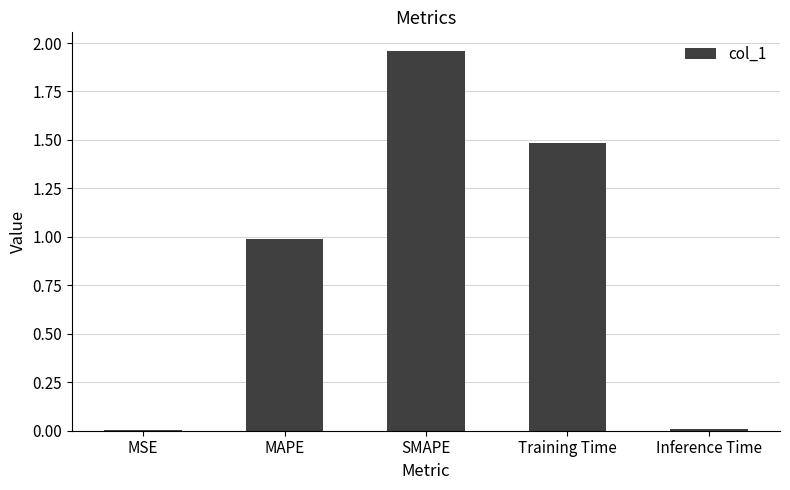

How many data points does each series have?

5